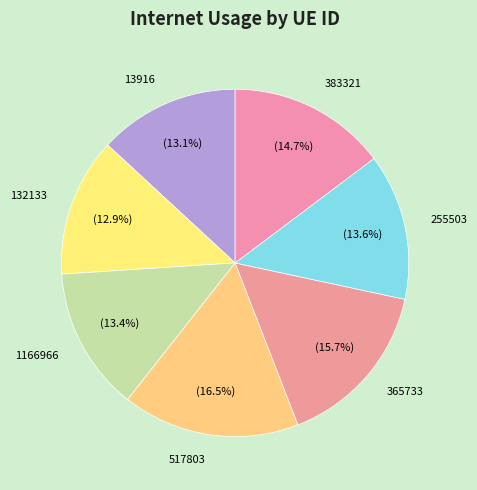

What portion of the pie excludes 132133?

87.1%